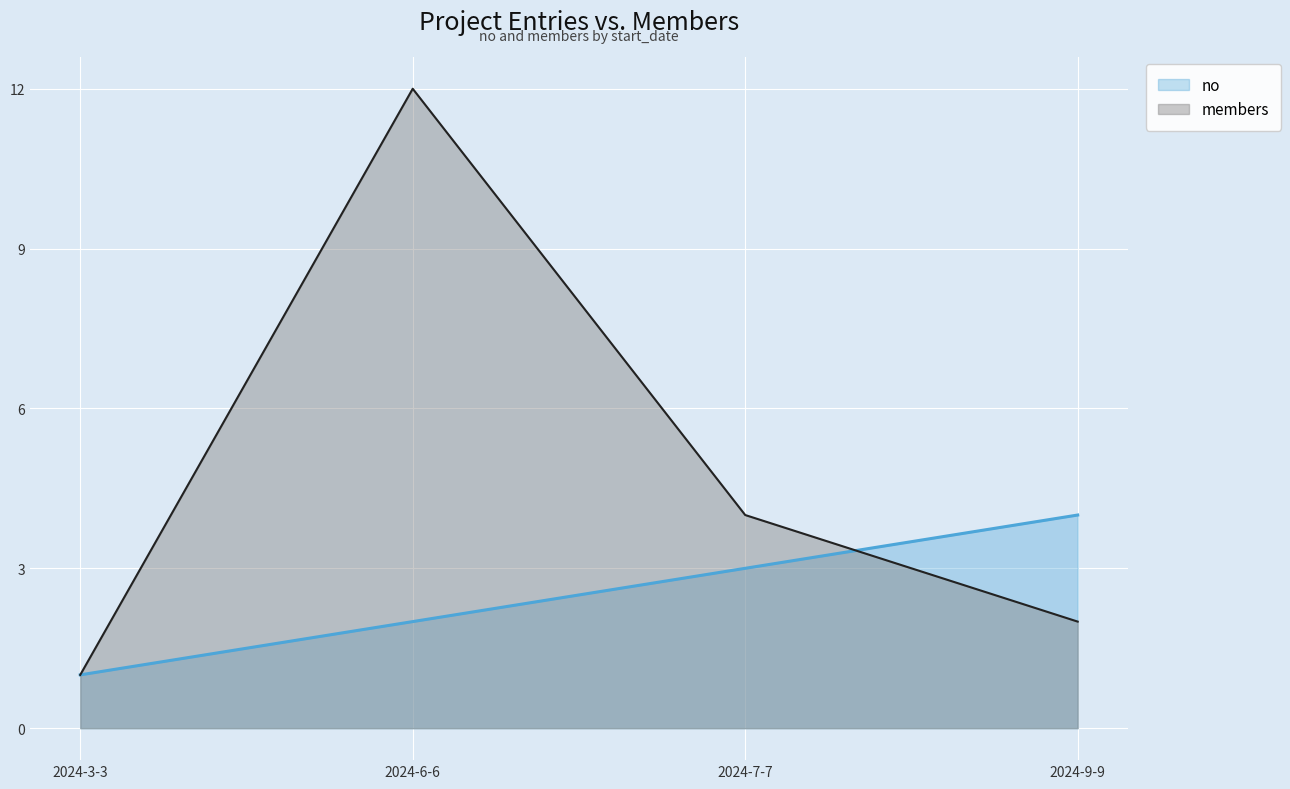

Between 2024-6-6 and 2024-9-9, which series saw the biggest shift?

members